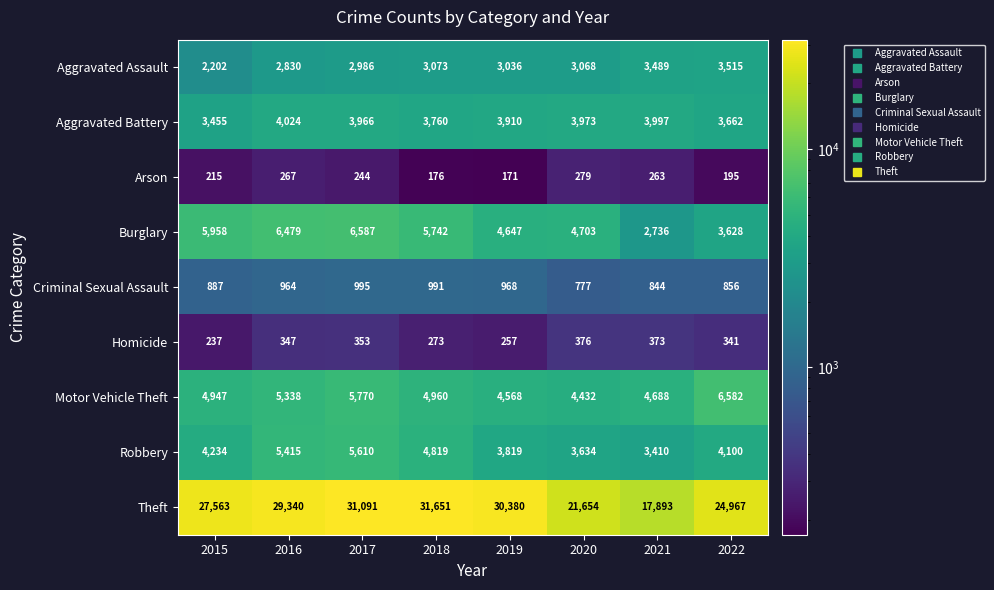

Which series has the largest range (max minus min)?

Theft